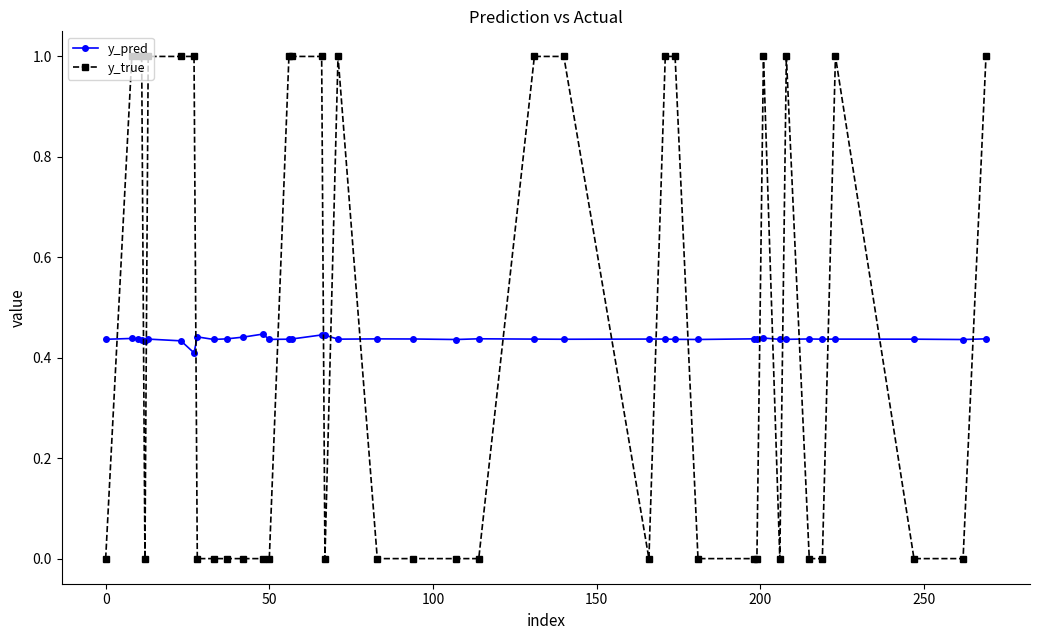

What is the sum of all y_true values?

18.0